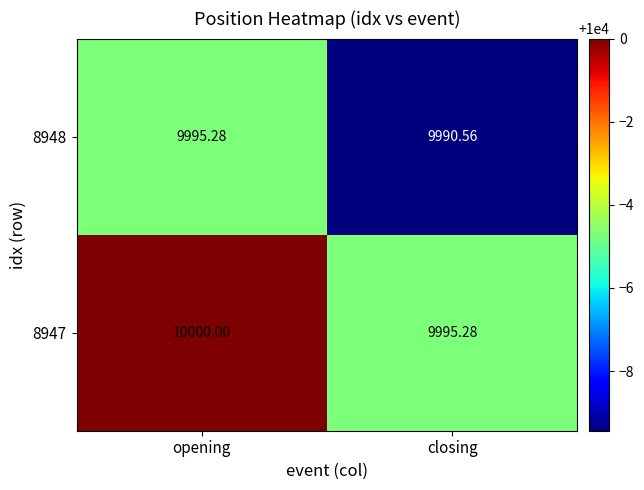

Where does the 8948 series first go above 9995?

opening